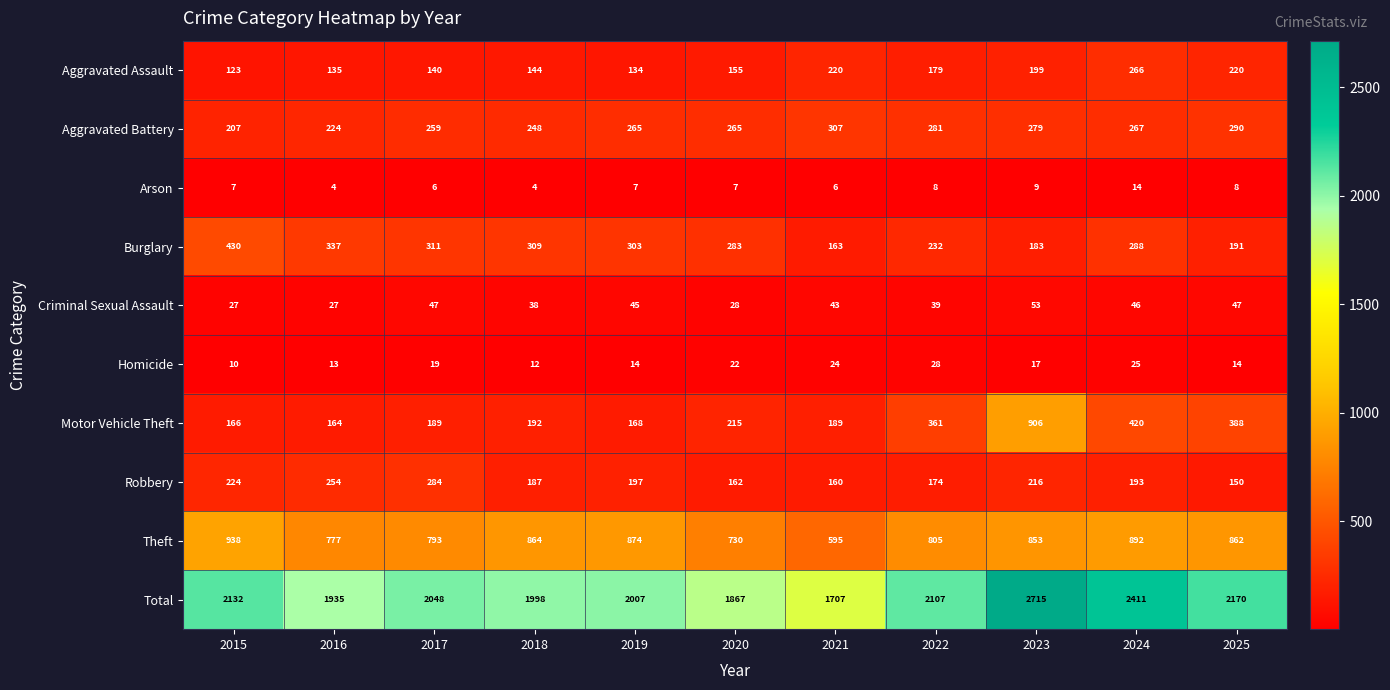

What is the sum of all Total values?

23097